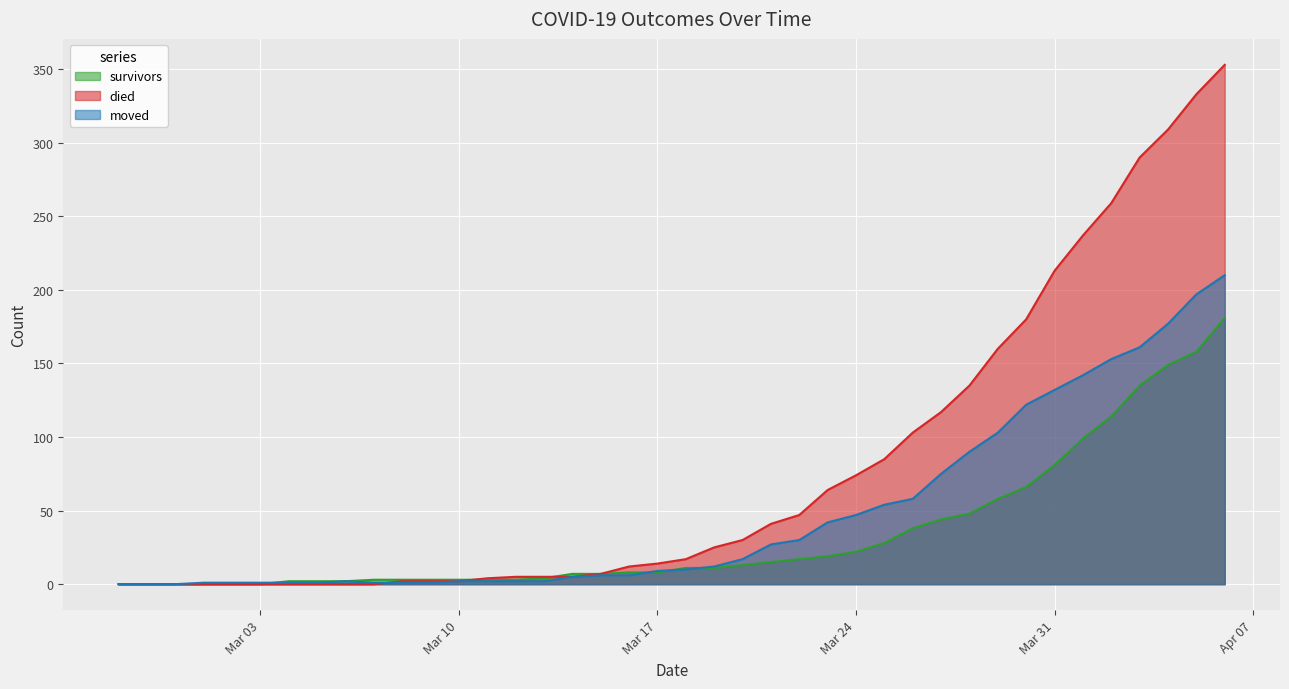

What position from the left is 2020-03-16?

19